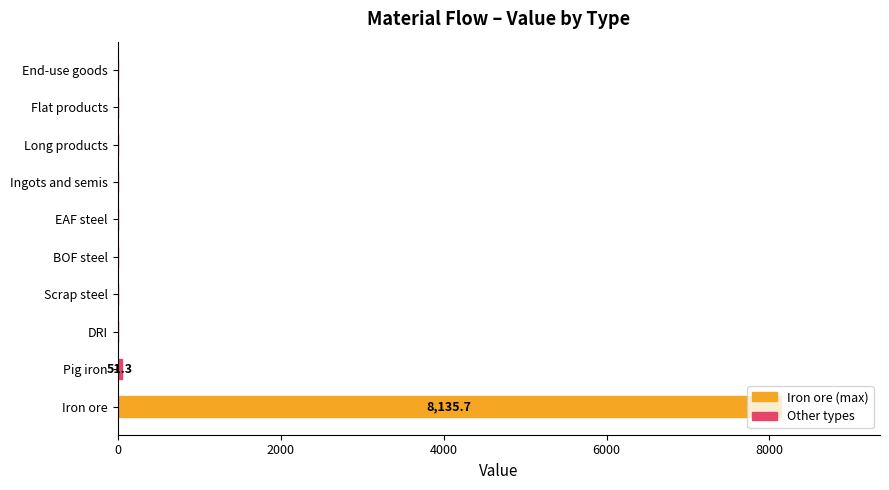

What is the sum of all values?

8187.0